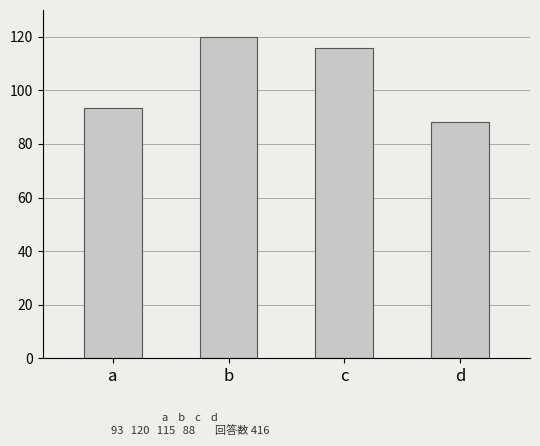

What is the maximum value shown in the chart?

120.0